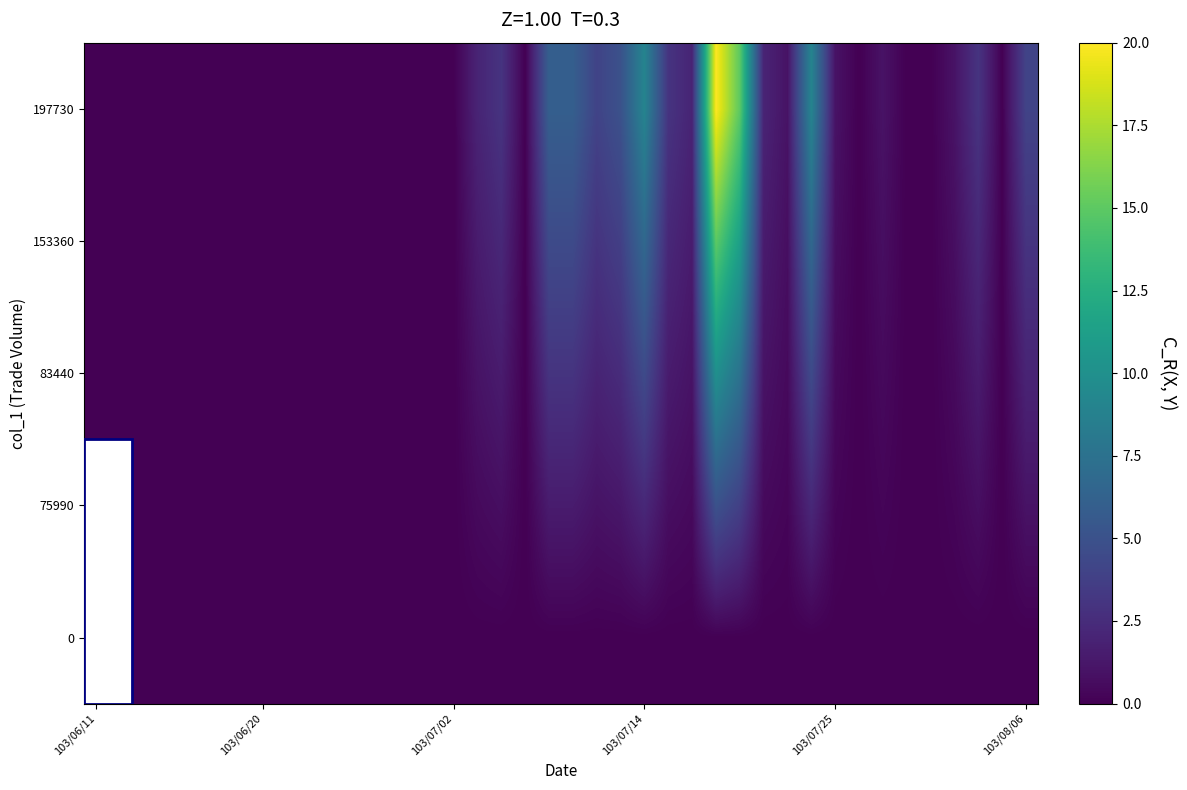

How many distinct data groups are displayed?

5